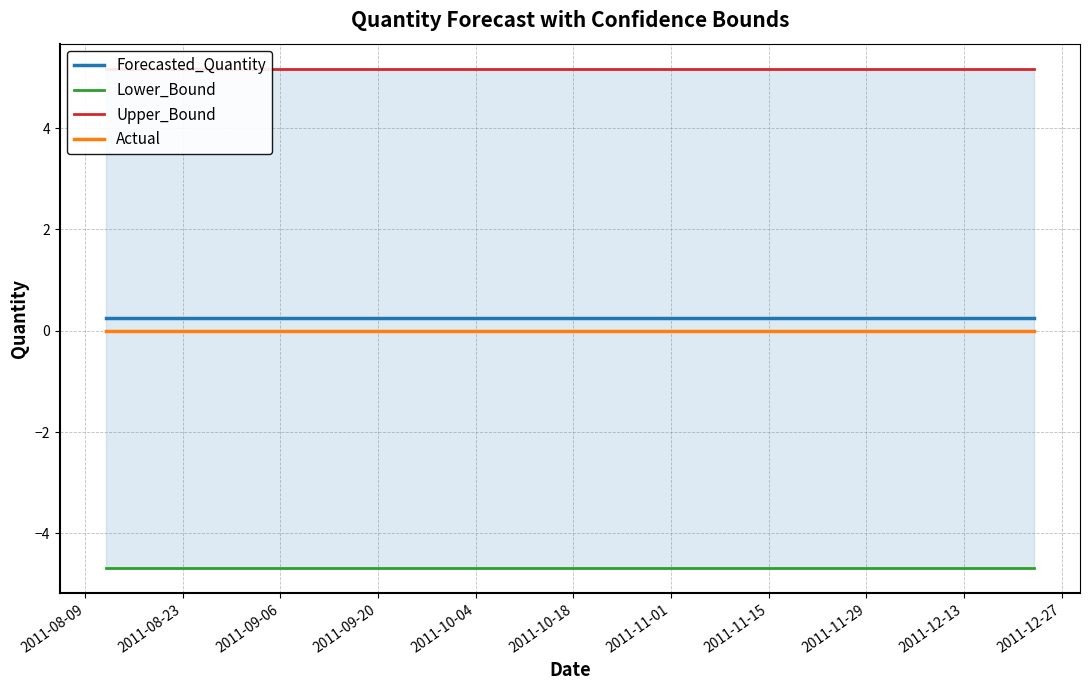

True or false: Lower_Bound has more than 0 points higher than both neighbors.

False